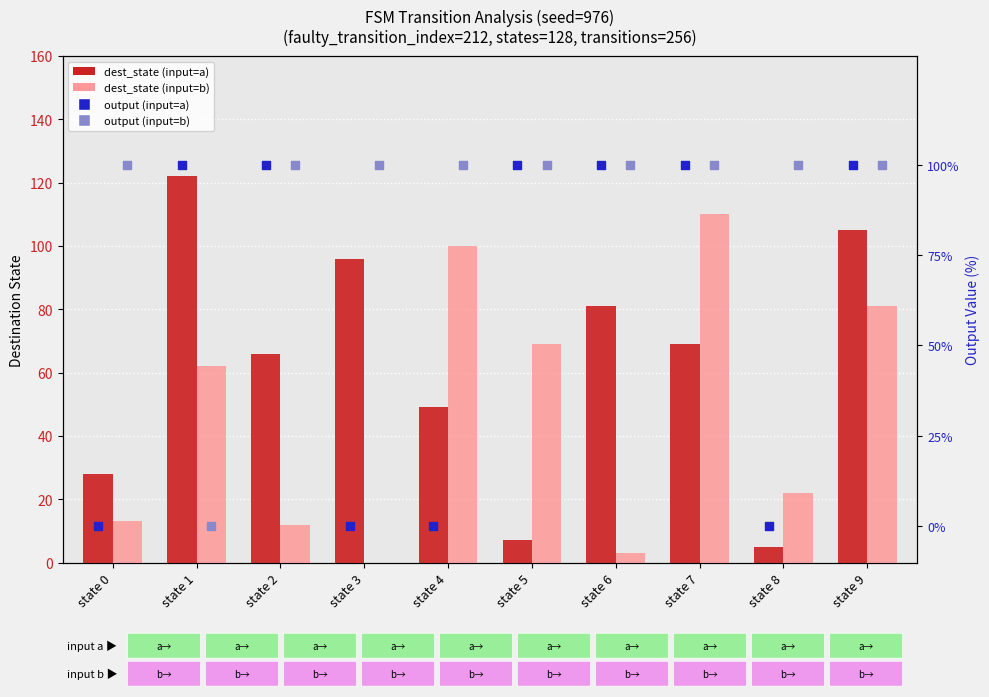

What is the total value across all series at state 7?

379